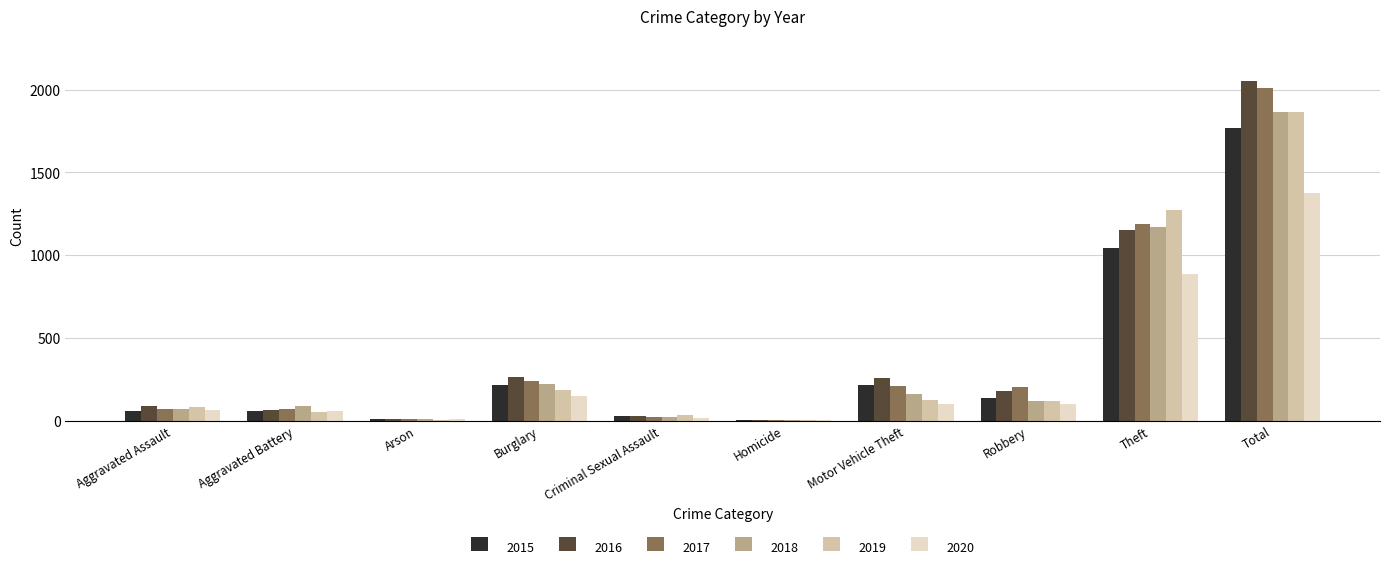

At which category is the sum across all series the highest?

Total